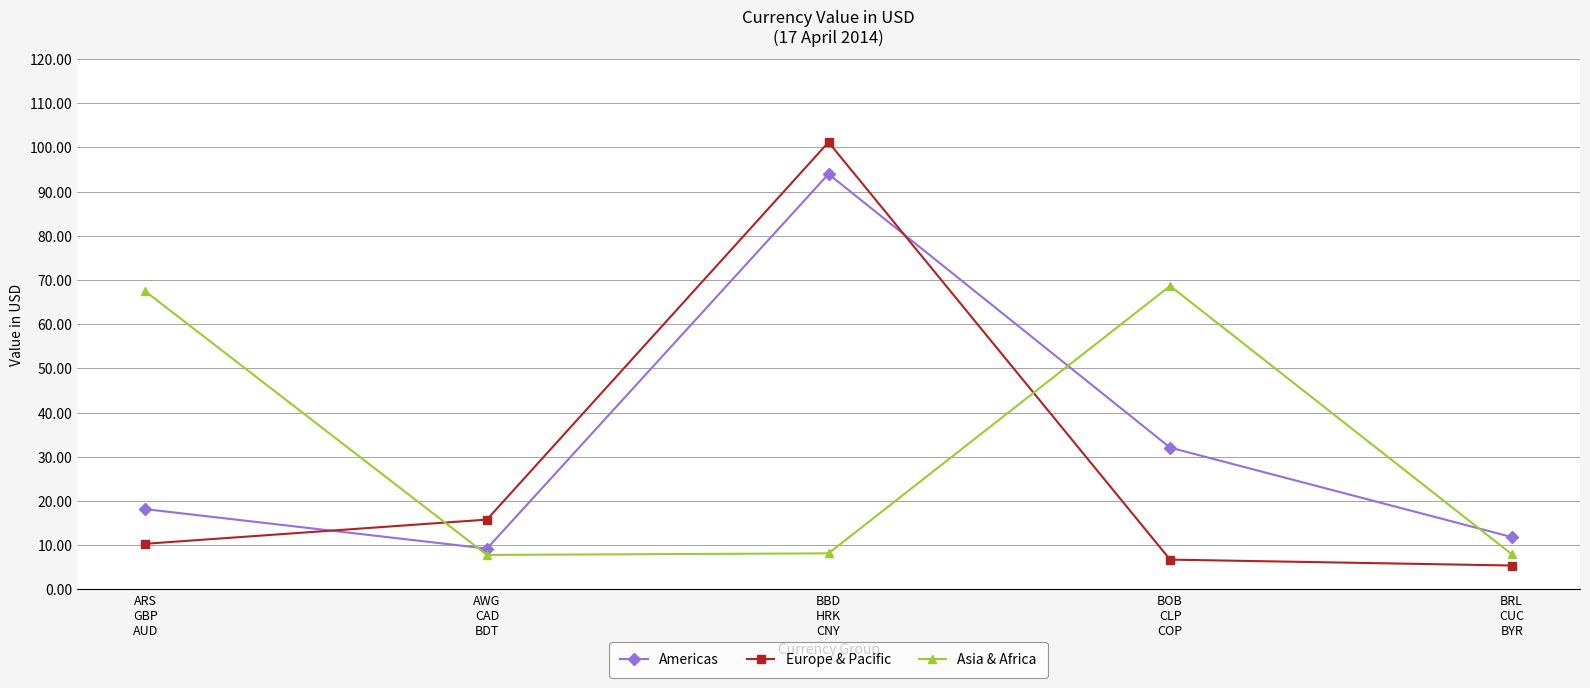

Is it true that Europe & Pacific equals 5.4 at BRL
CUC
BYR?

True